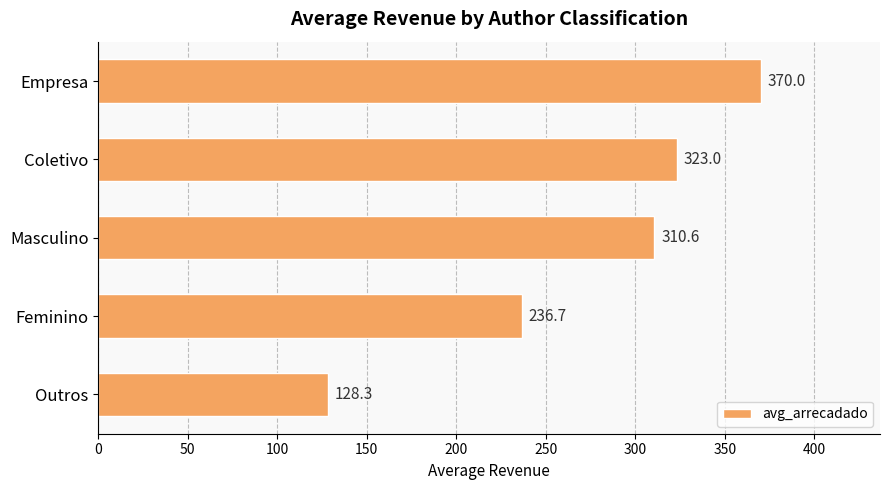

What is the sum of the values at Outros and Masculino?

438.9